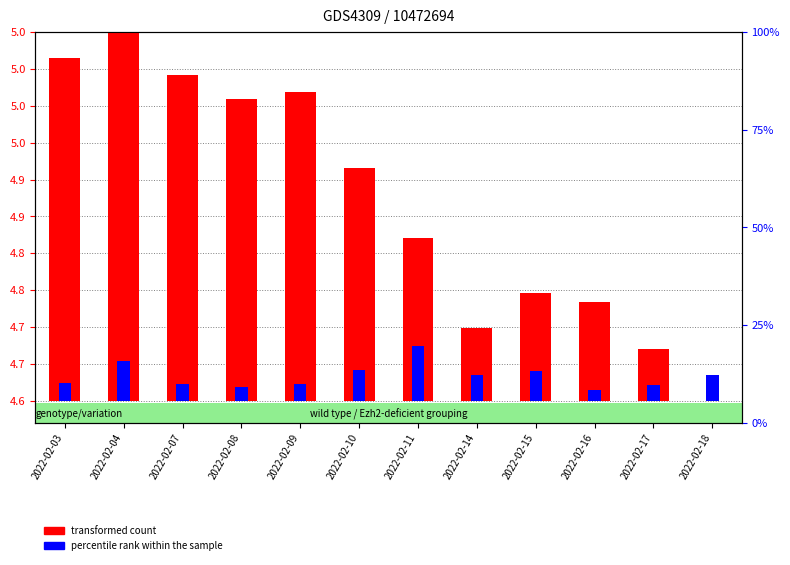

Reading right to left, extract all data points from this chart.

transformed count: 2022-02-18=0.0	2022-02-17=14.1	2022-02-16=26.9	2022-02-15=29.1	2022-02-14=19.7	2022-02-11=44.3	2022-02-10=63.0	2022-02-09=83.8	2022-02-08=81.9	2022-02-07=88.4	2022-02-04=100.0	2022-02-03=93.0
percentile rank within the sample: 2022-02-18=7.1	2022-02-17=4.3	2022-02-16=3.0	2022-02-15=8.2	2022-02-14=7.0	2022-02-11=15.0	2022-02-10=8.4	2022-02-09=4.6	2022-02-08=3.8	2022-02-07=4.6	2022-02-04=10.7	2022-02-03=4.7